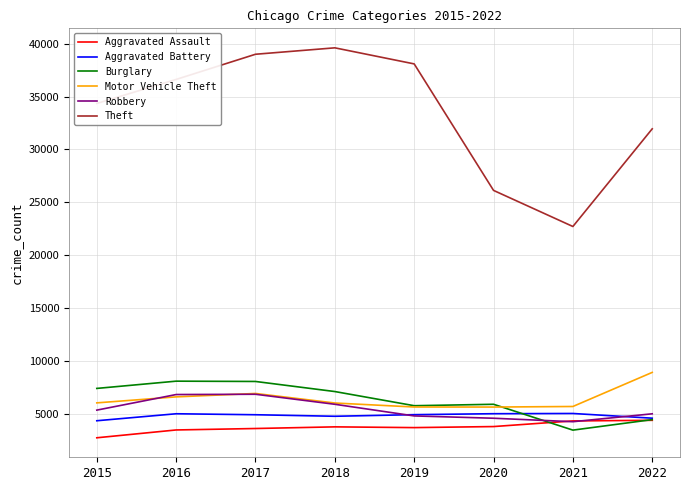

How many intersections are there between Burglary and Robbery?

1